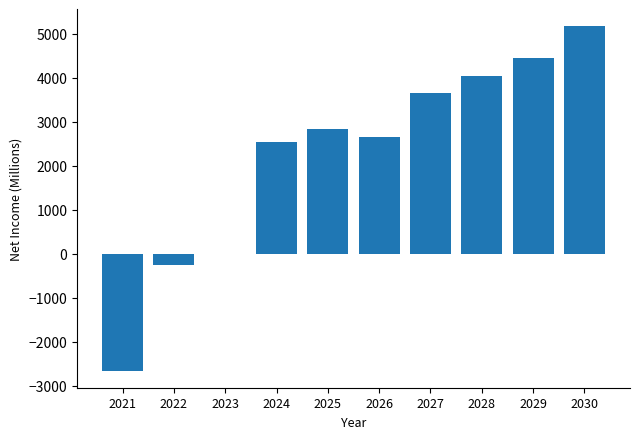

Reading left to right, transcribe all the data shown in this chart.

2021=-2659.0	2022=-250.9	2023=-14.7	2024=2539.9	2025=2827.0	2026=2662.0	2027=3659.1	2028=4032.0	2029=4439.7	2030=5172.4